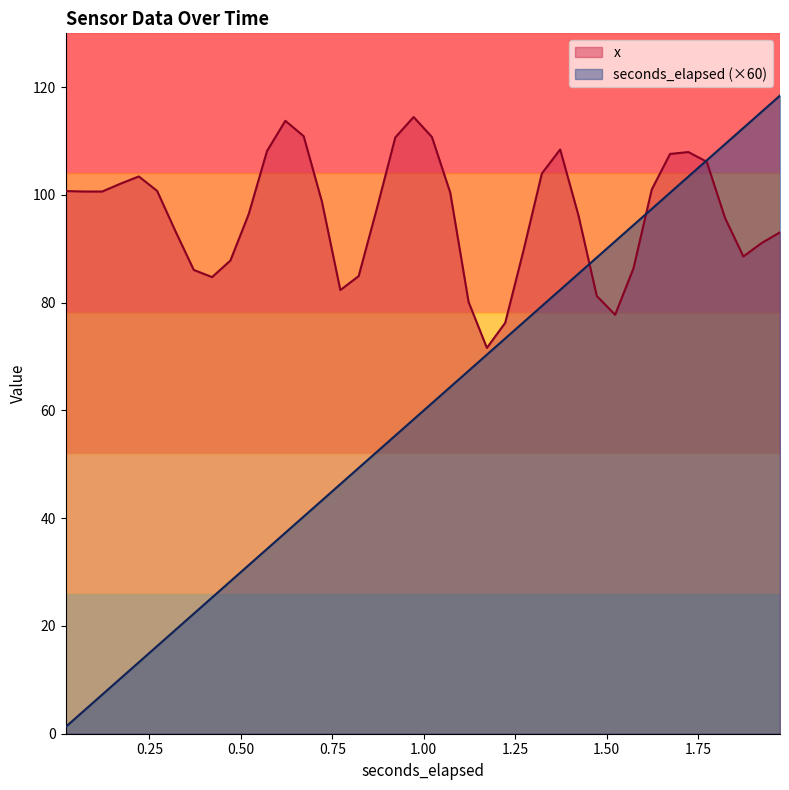

Which series has the largest range (max minus min)?

seconds_elapsed (×60)